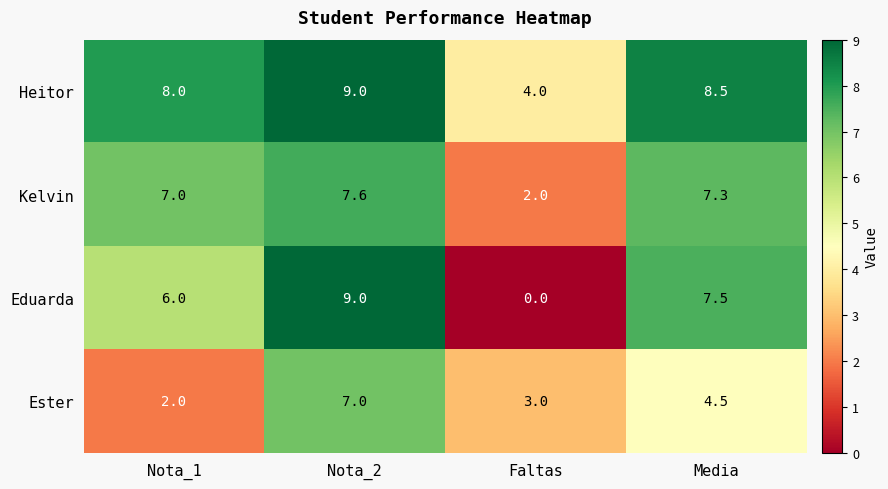

What is the sum of the Kelvin values at Faltas and Nota_1?

9.0